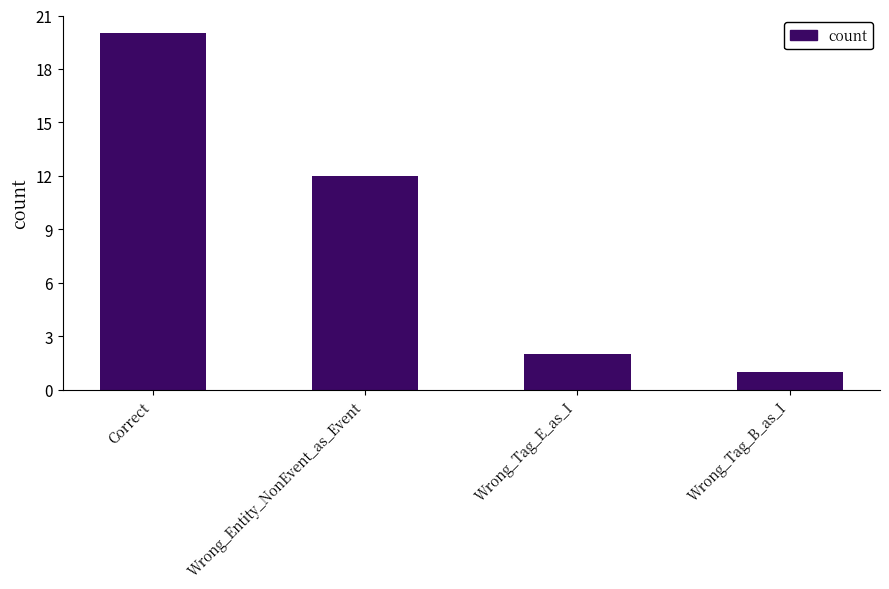

What is the value of the 4th bar from the left?

1